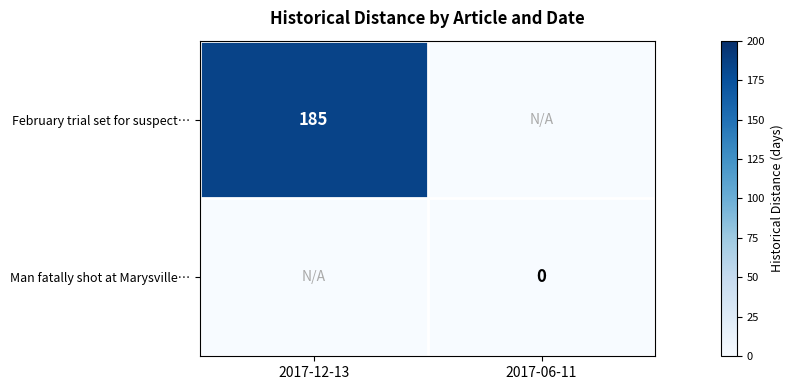

Reading left to right, extract all data points from this chart.

row_0: 185	-1
row_1: -1	0